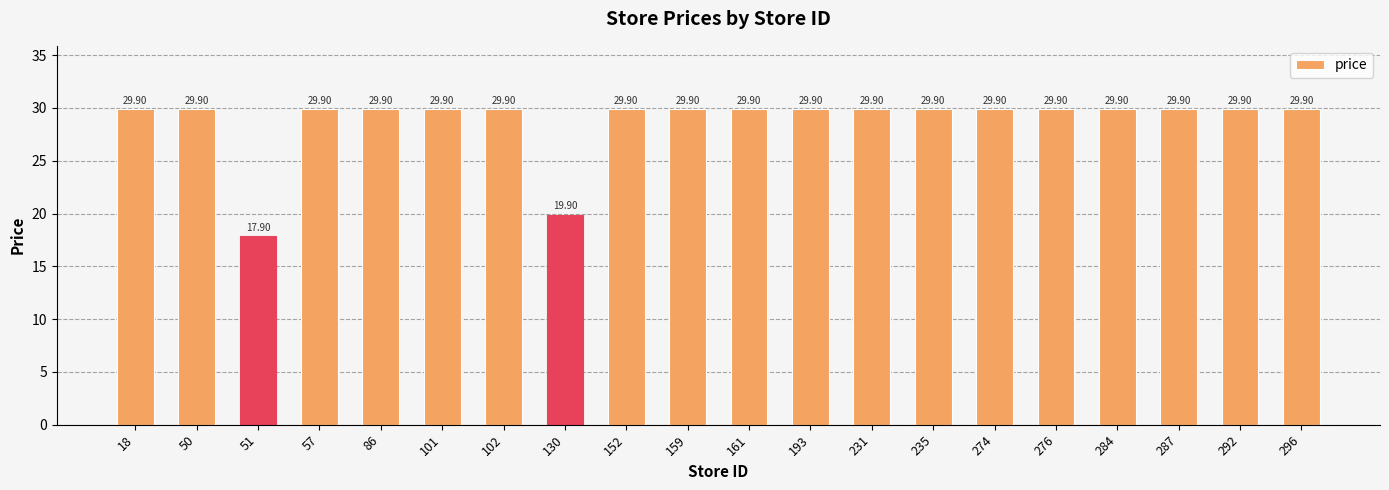

What is the average value?

28.8